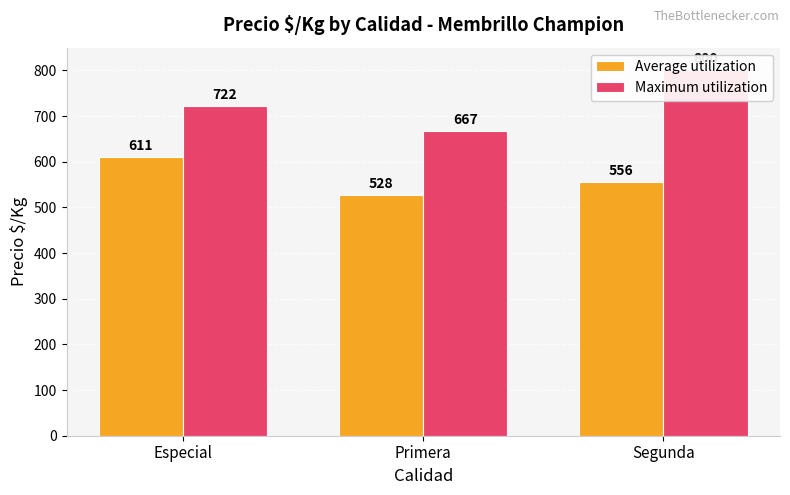

What is the difference between the Maximum utilization values at Primera and Segunda?

133